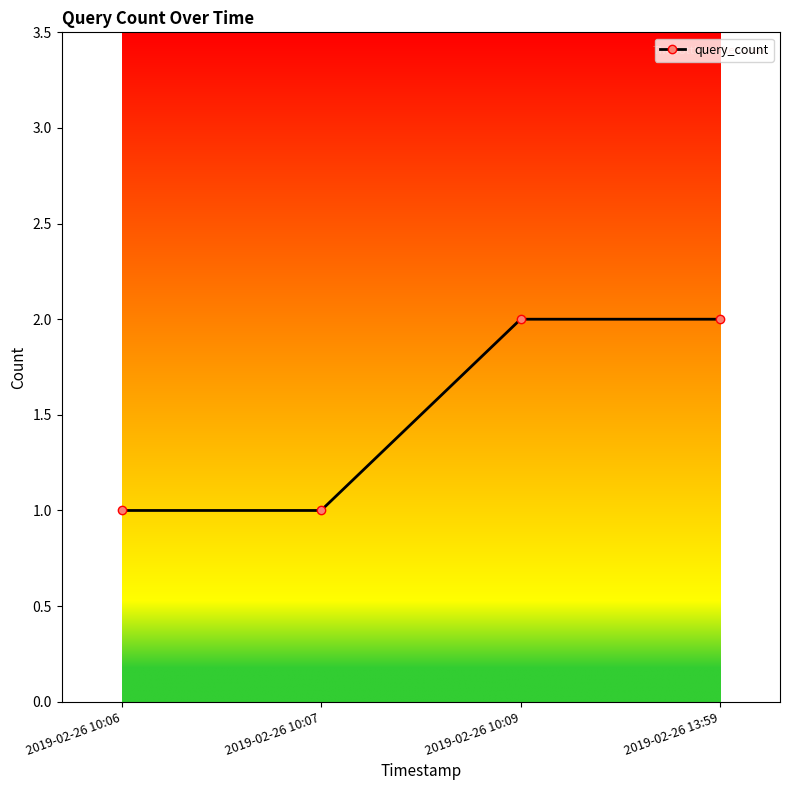

What is the ratio of the value at 2019-02-26 13:59 to the value at 2019-02-26 10:07?

2.0